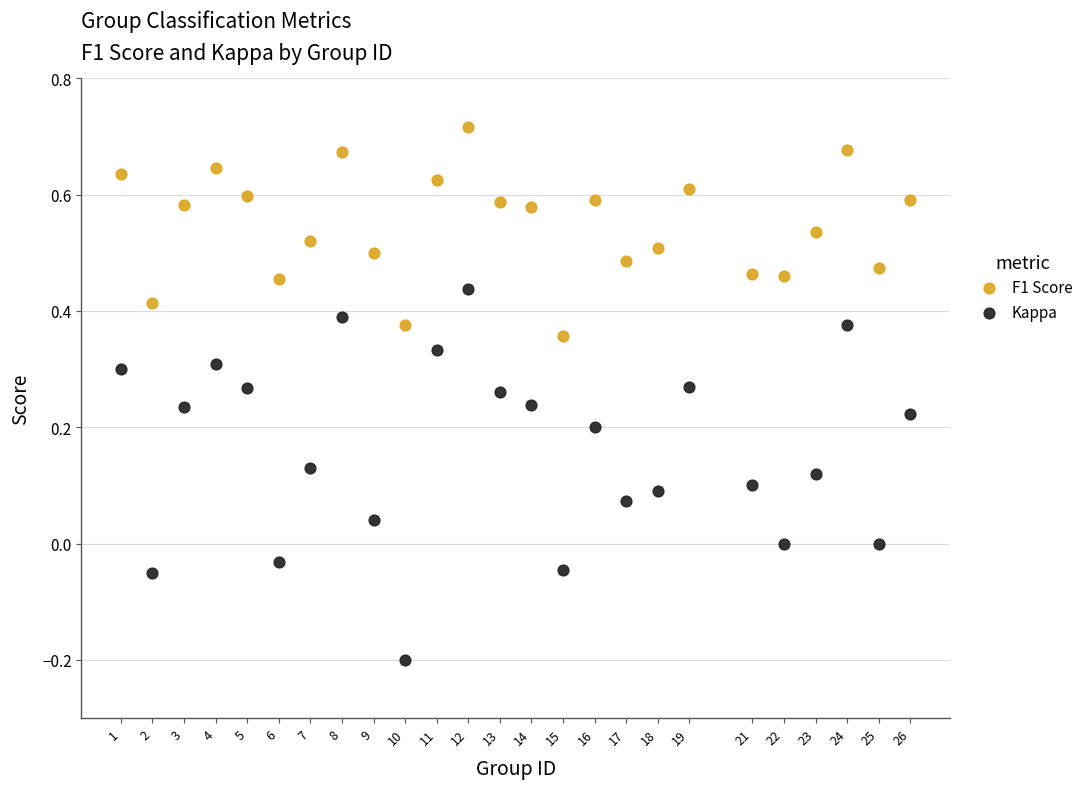

Which series contains the lowest Y value?

Kappa